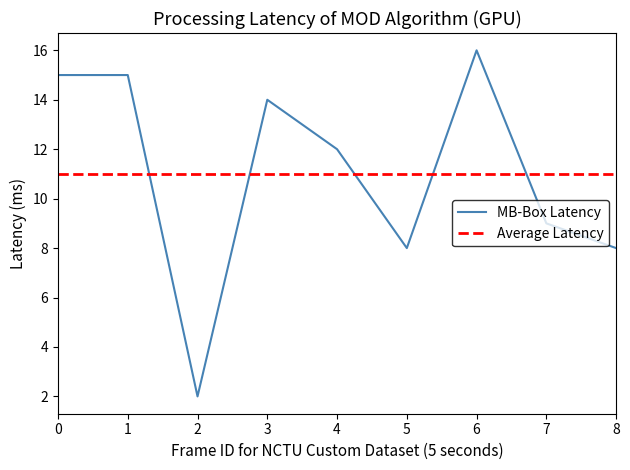

The value of MB-Box Latency at 1 is 15. True or false?

True